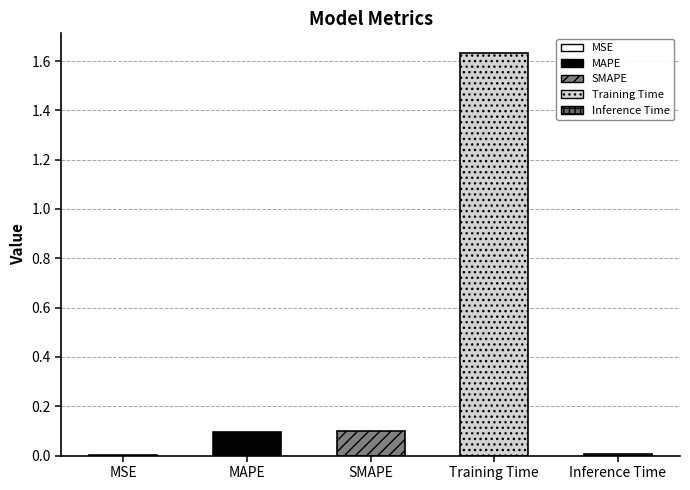

Which has a higher value, Training Time or SMAPE?

Training Time